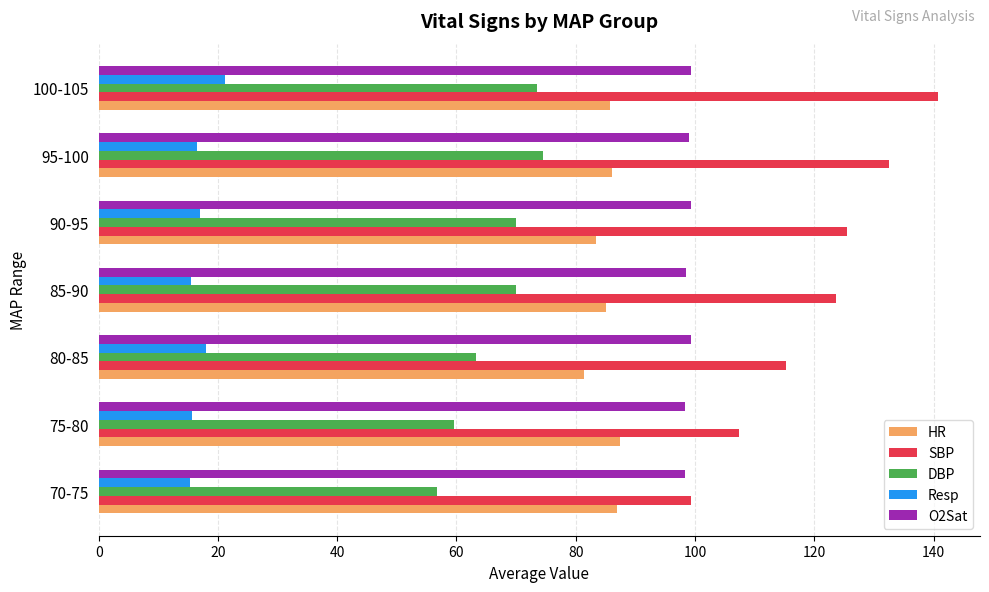

What is the maximum value for DBP?

74.5